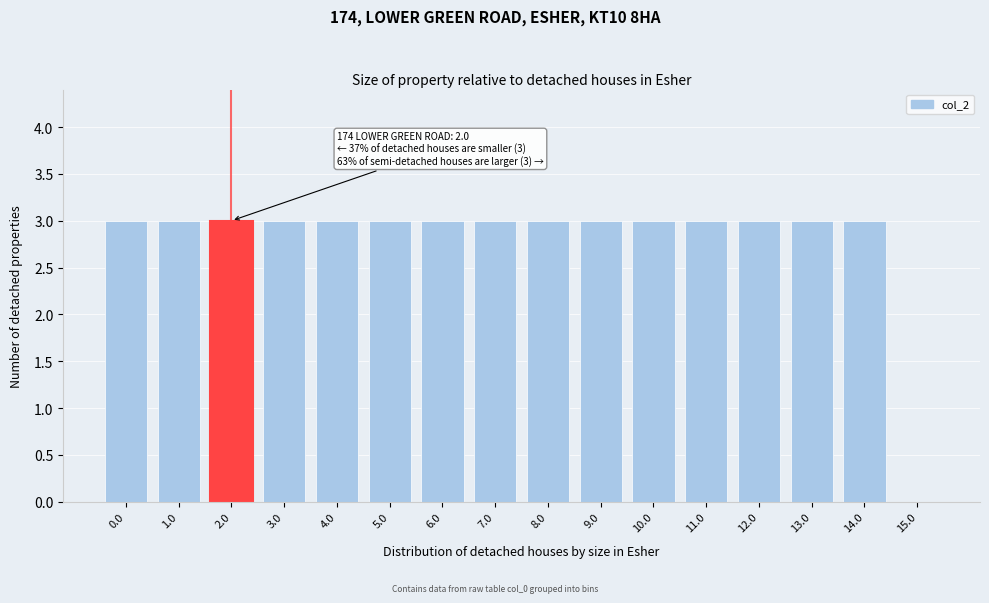

Reading left to right, extract all data points from this chart.

0.0=3	1.0=3	2.0=3	3.0=3	4.0=3	5.0=3	6.0=3	7.0=3	8.0=3	9.0=3	10.0=3	11.0=3	12.0=3	13.0=3	14.0=3	15.0=0